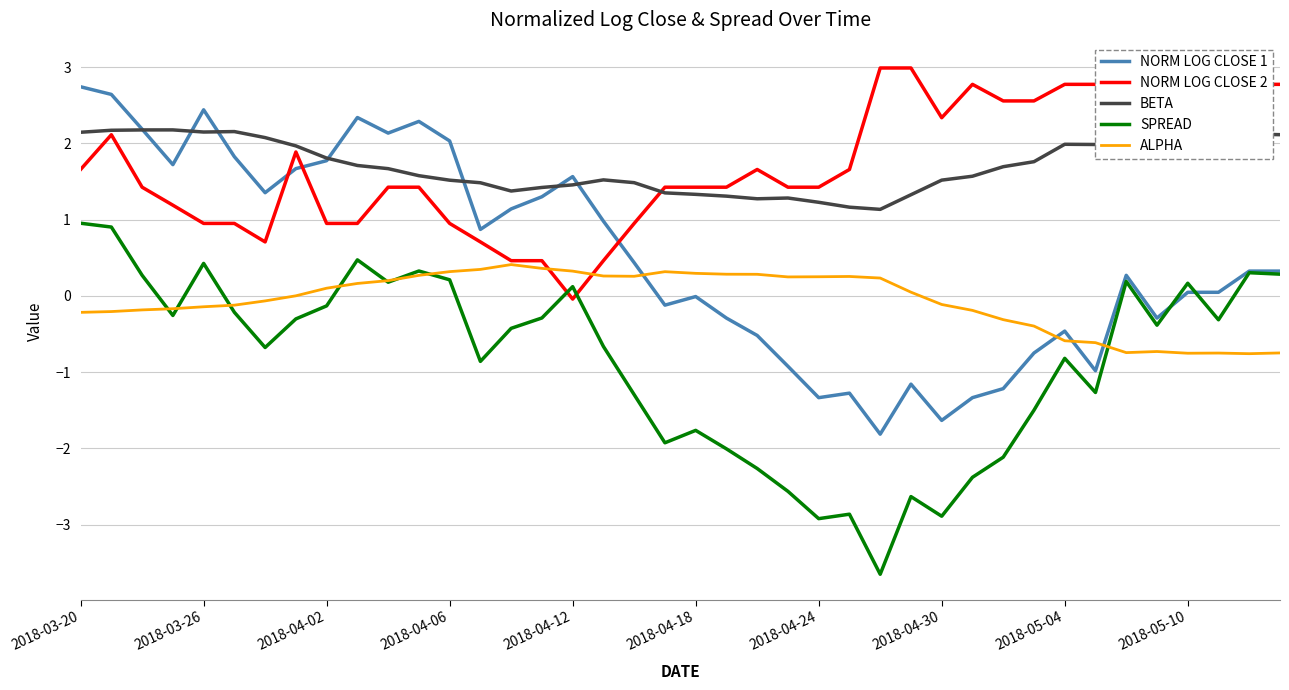

How many series are shown in this chart?

5